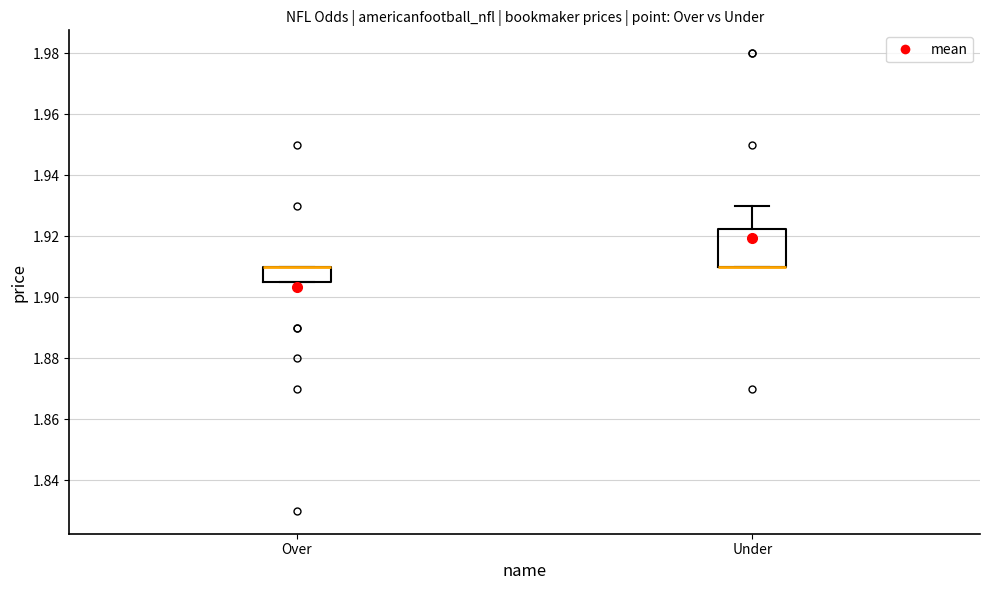

Where is the lower edge of the box for Over on the y-axis? The values are not printed on the chart, so give them approximately, as read against the axis.

1.906